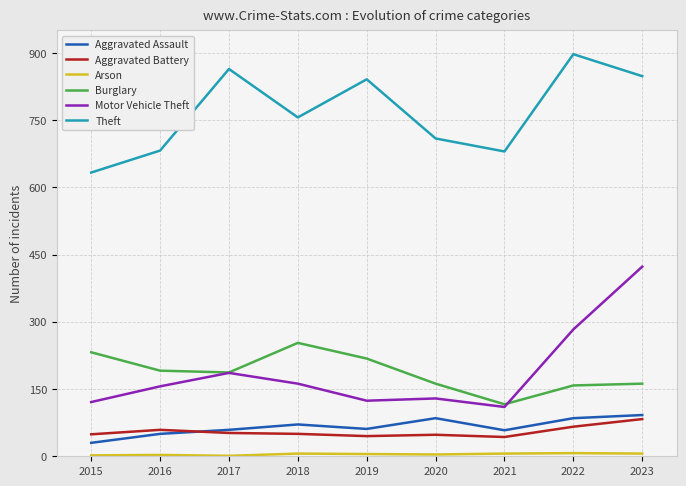

Which category has the lowest value in the Aggravated Assault series?

2015